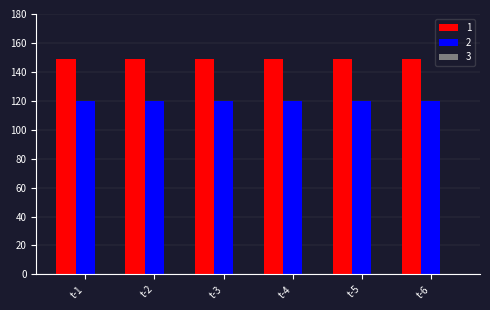

Is it true that 2 equals 197 at t-6?

False